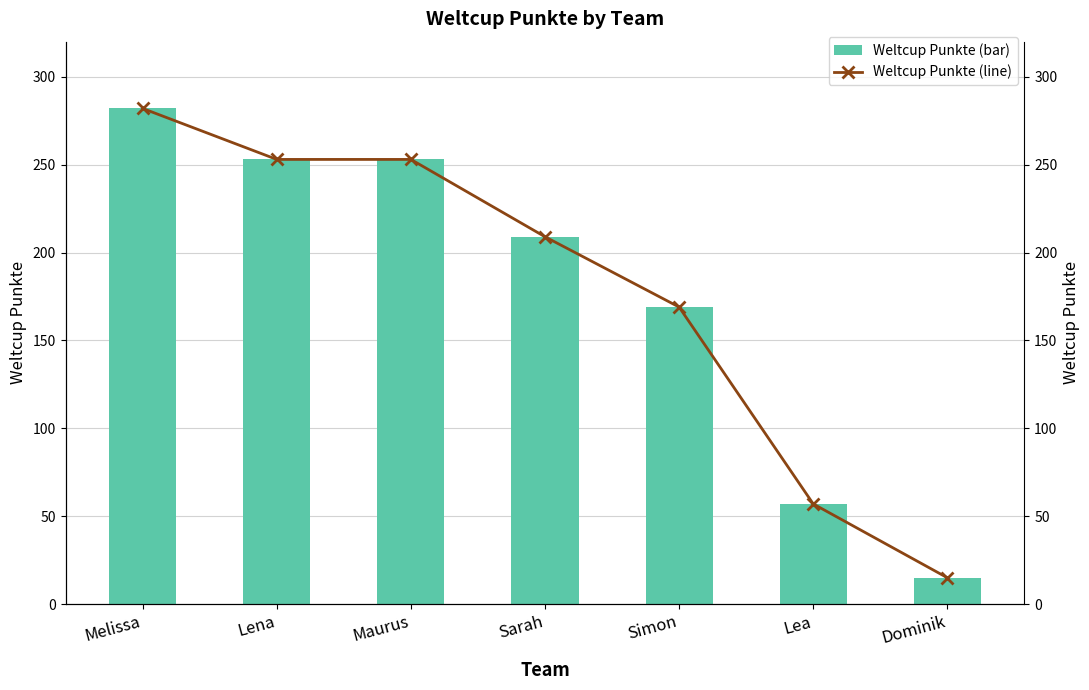

What is the greatest value displayed?

282